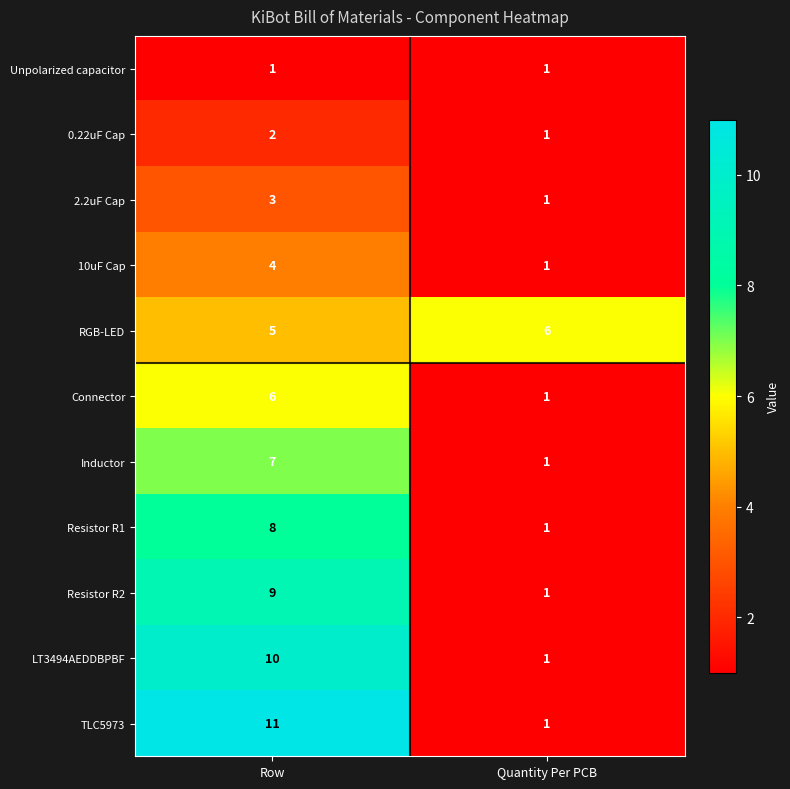

What is the sum of all RGB-LED values?

11